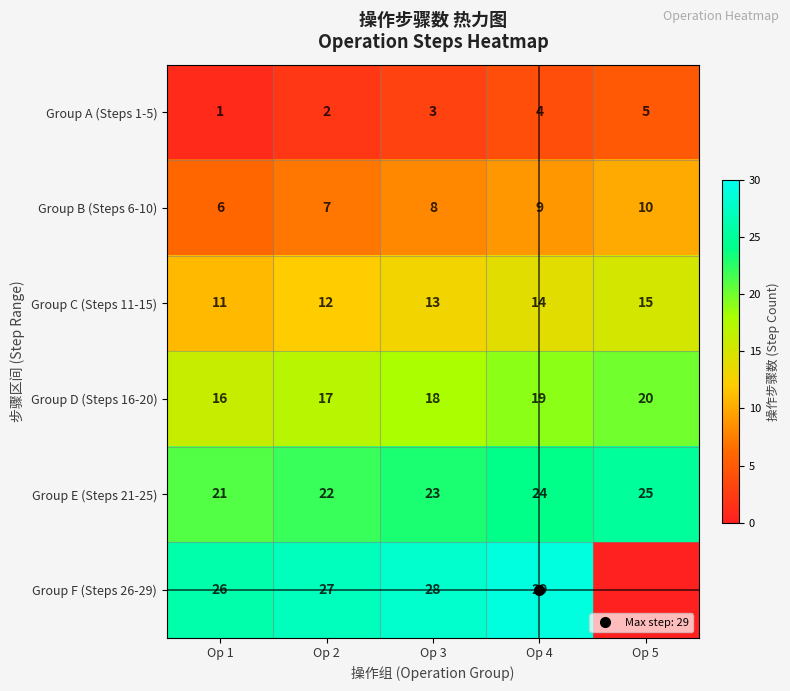

What is the difference between the Group E (Steps 21-25) values at Op 1 and Op 2?

1